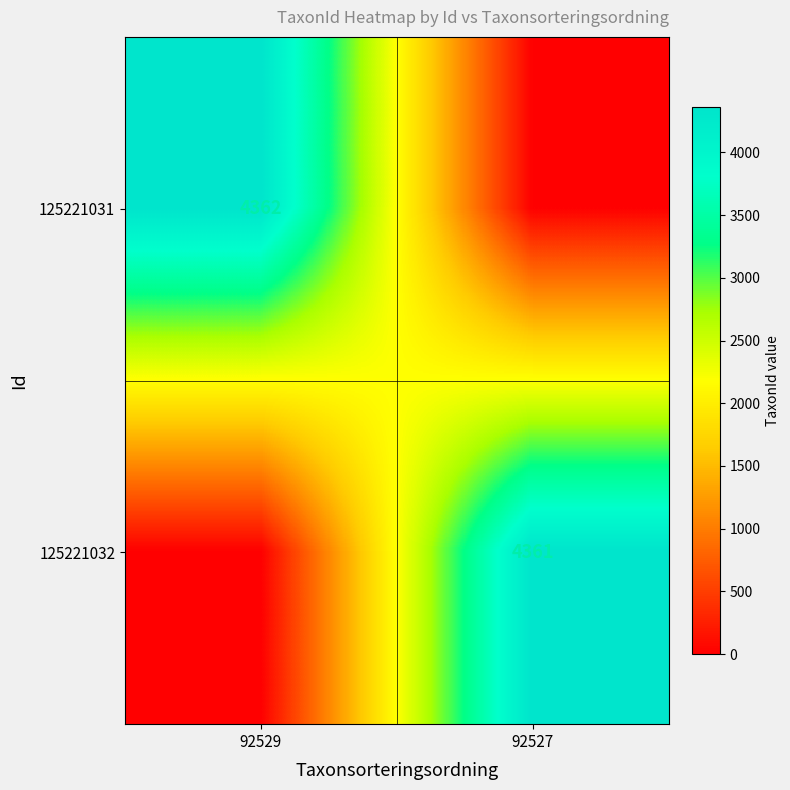

What is the difference between the highest and lowest values at 92529?

4362